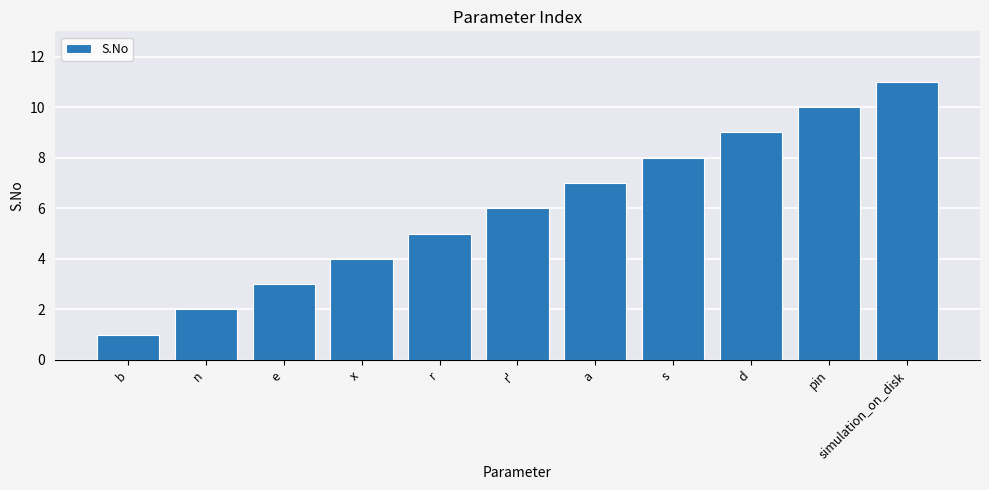

What position from the left is s?

8